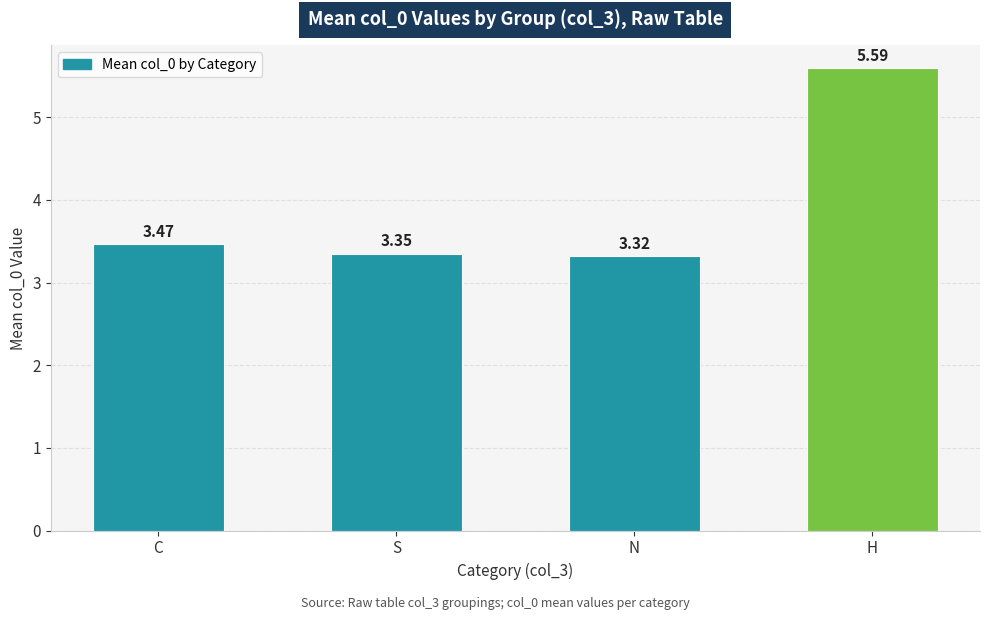

Does the chart contain stacked bars?

No